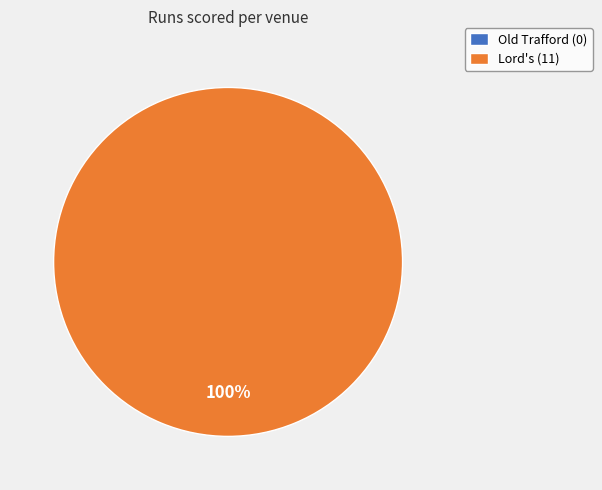

Combined, do Old Trafford and Lord's account for over 50%?

Yes